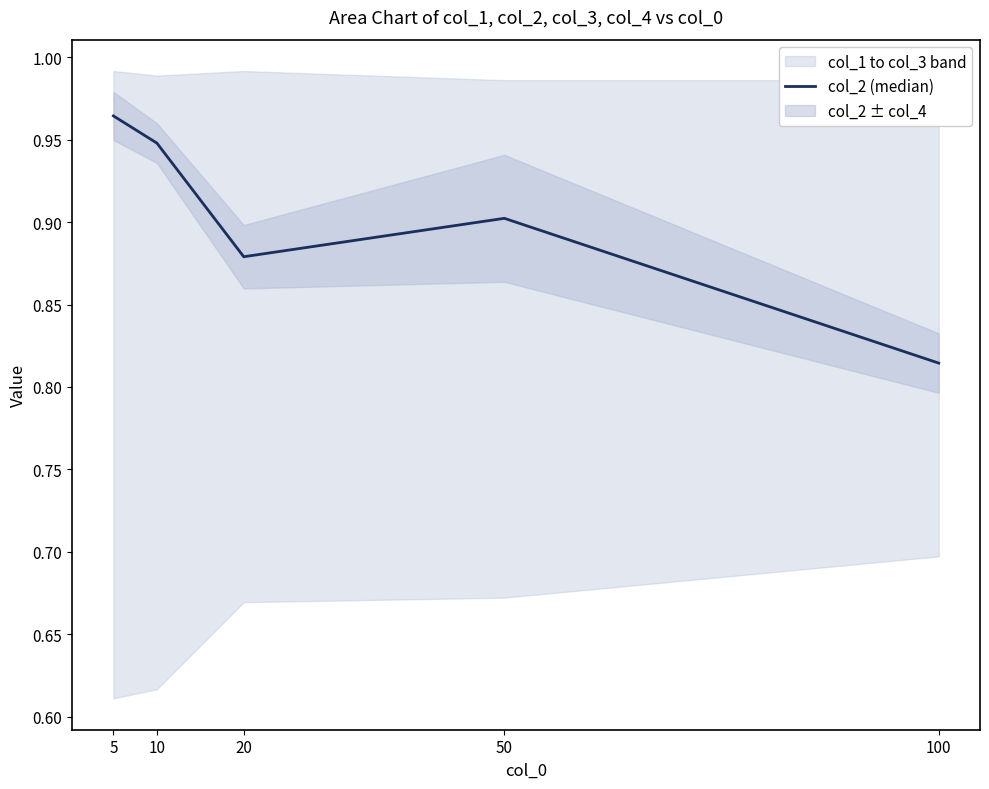

True or false: there are more than 1 points higher than both neighbors.

False